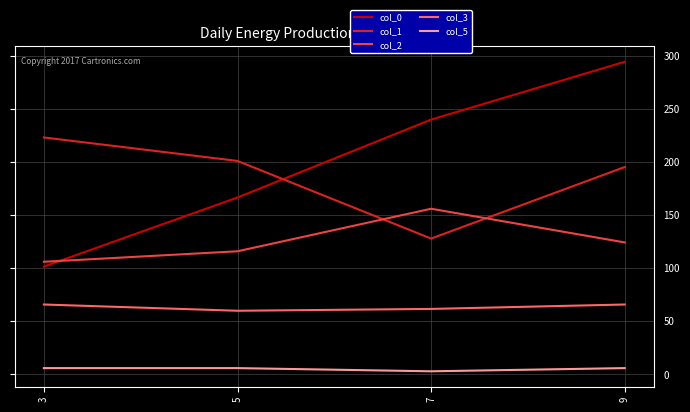

At 3, list the series in order from largest to smallest.

col_1, col_2, col_0, col_3, col_5